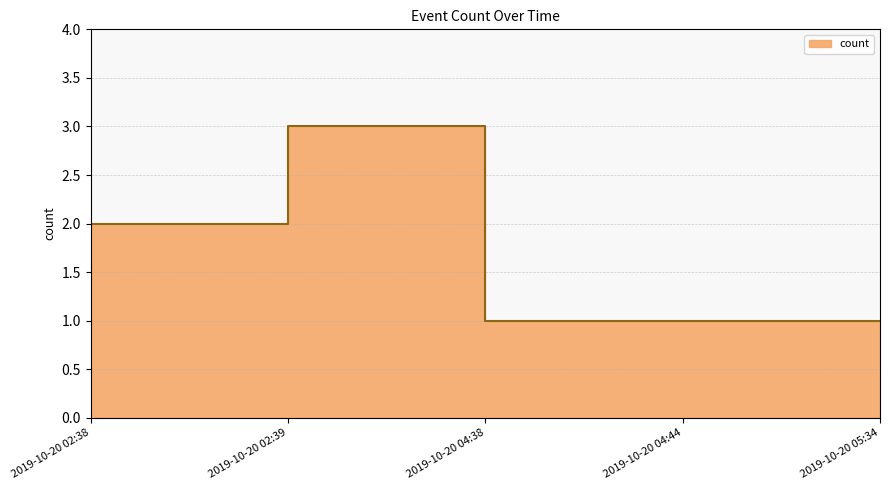

Reading left to right, list all the values displayed in this chart.

2019-10-20 02:38=2	2019-10-20 02:39=3	2019-10-20 04:38=1	2019-10-20 04:44=1	2019-10-20 05:34=1